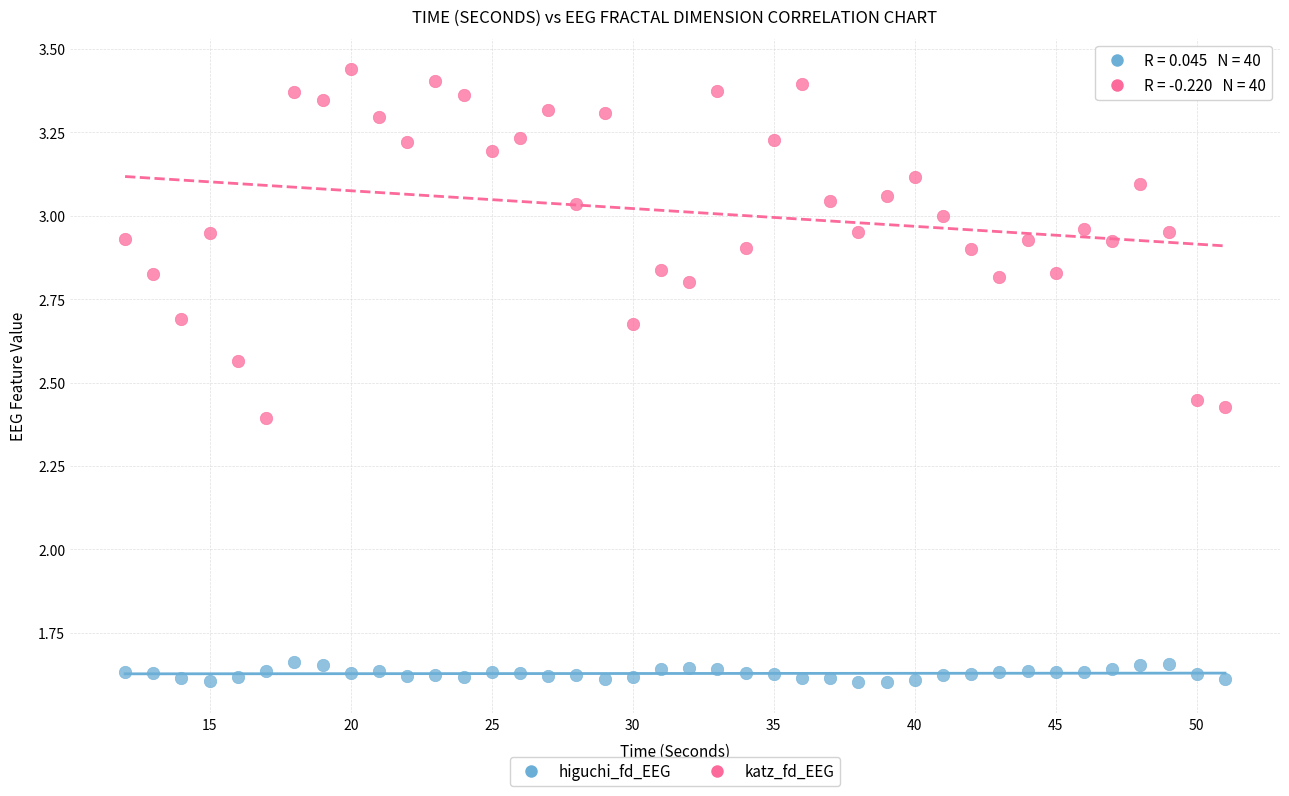

What is the X range (max minus min) for the scatter plot?

39.0